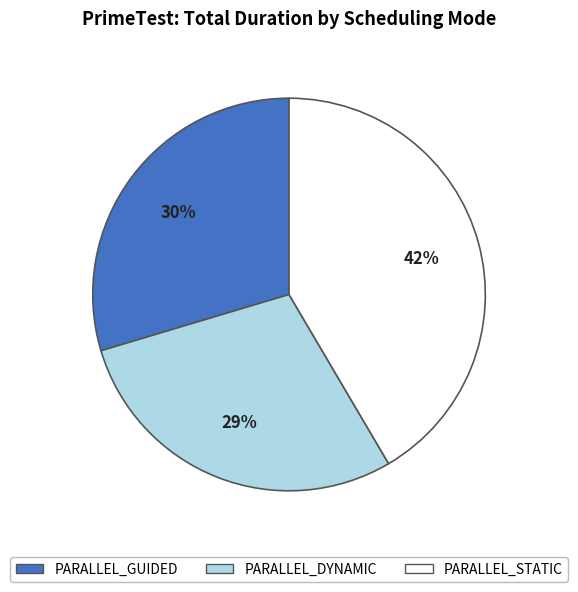

Does any single category account for the majority?

No